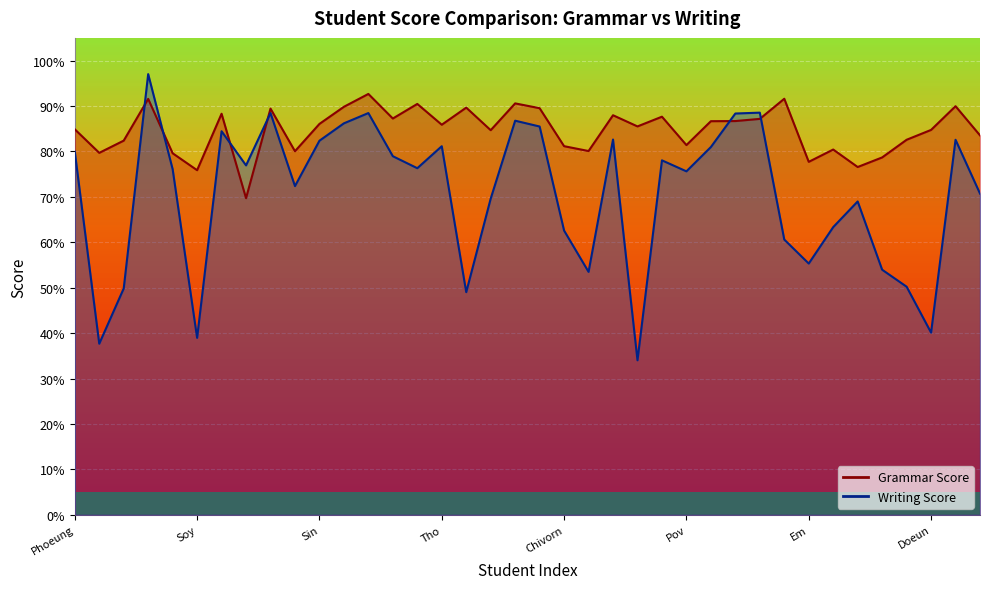

How many intersections are there between Grammar Score and Writing Score?

6